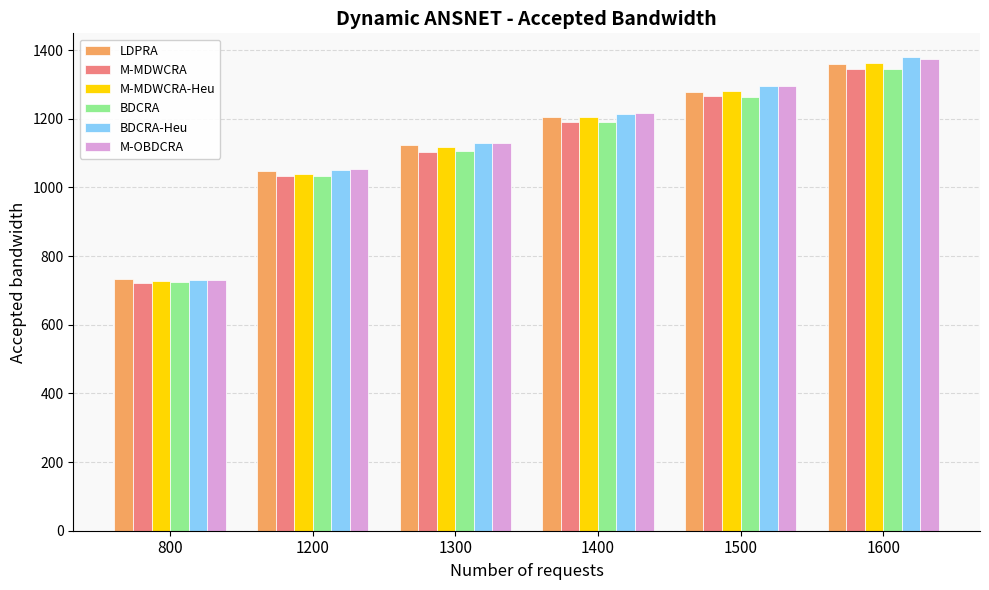

What is the difference between the M-MDWCRA values at 1200 and 1500?

233